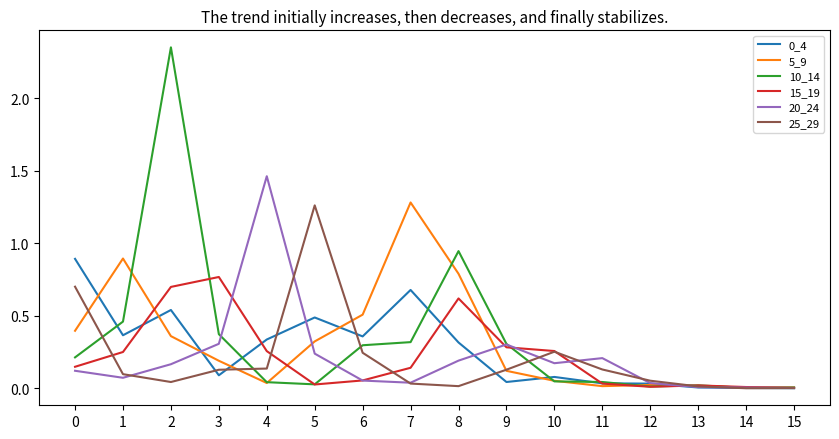

Is the value of 25_29 at 5 greater than the value of 5_9 at 2?

Yes